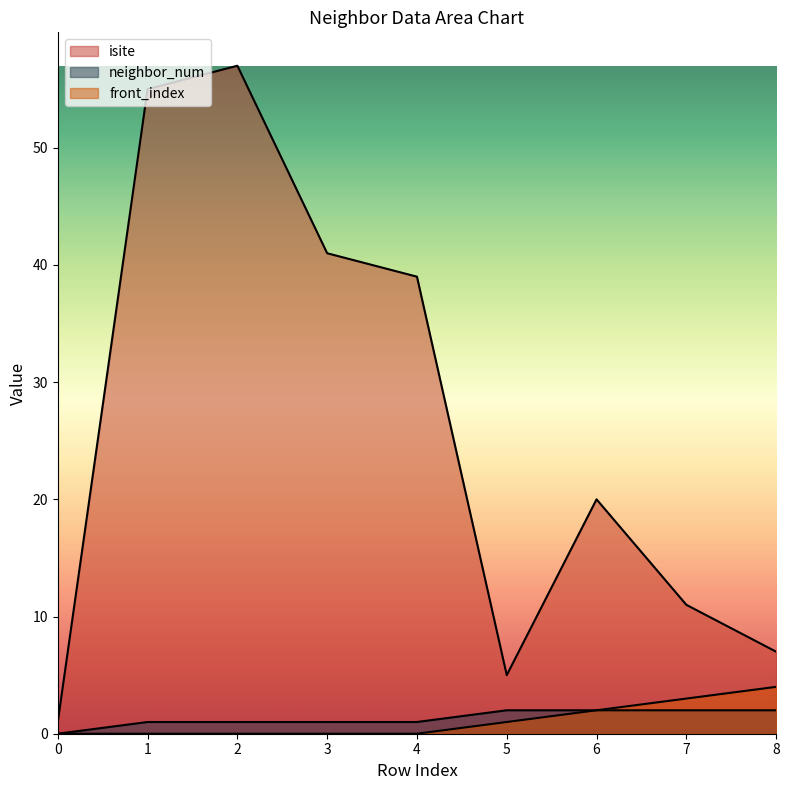

Is it true that front_index equals 0 at 2?

True